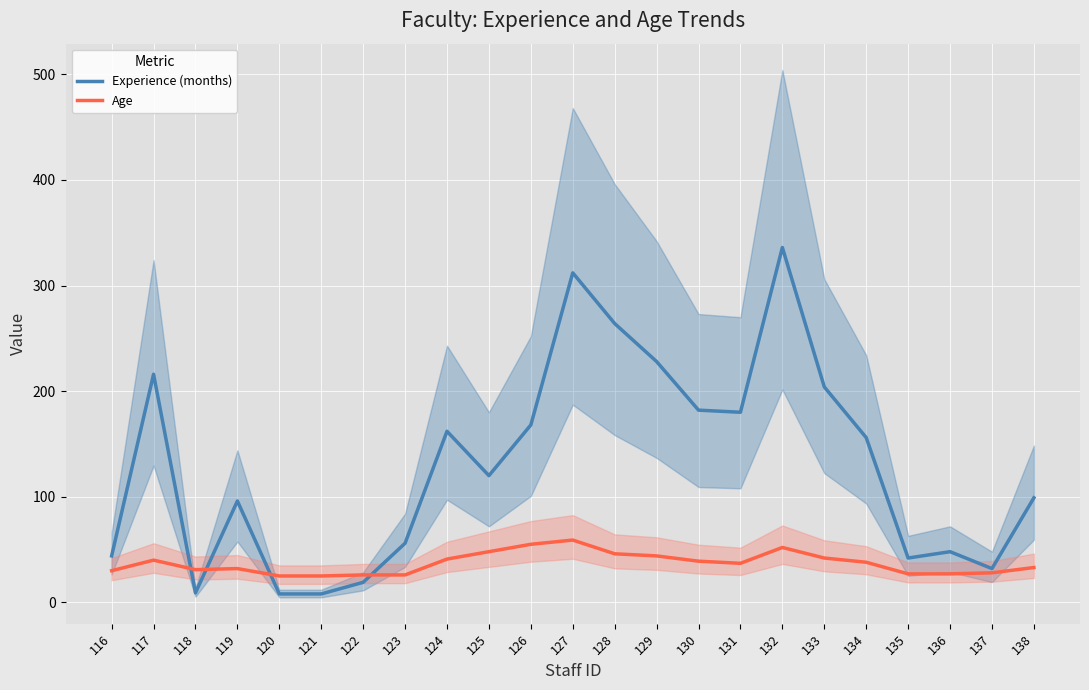

Rank the series by their maximum value, from highest to lowest.

Experience (months), Age